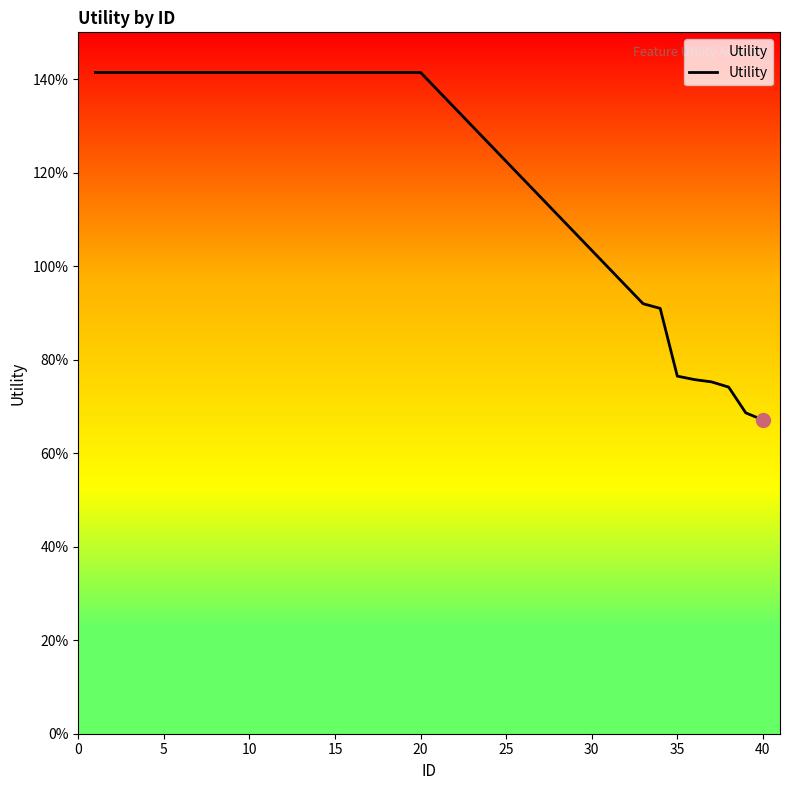

What is the label of the 4th point from the left?

15